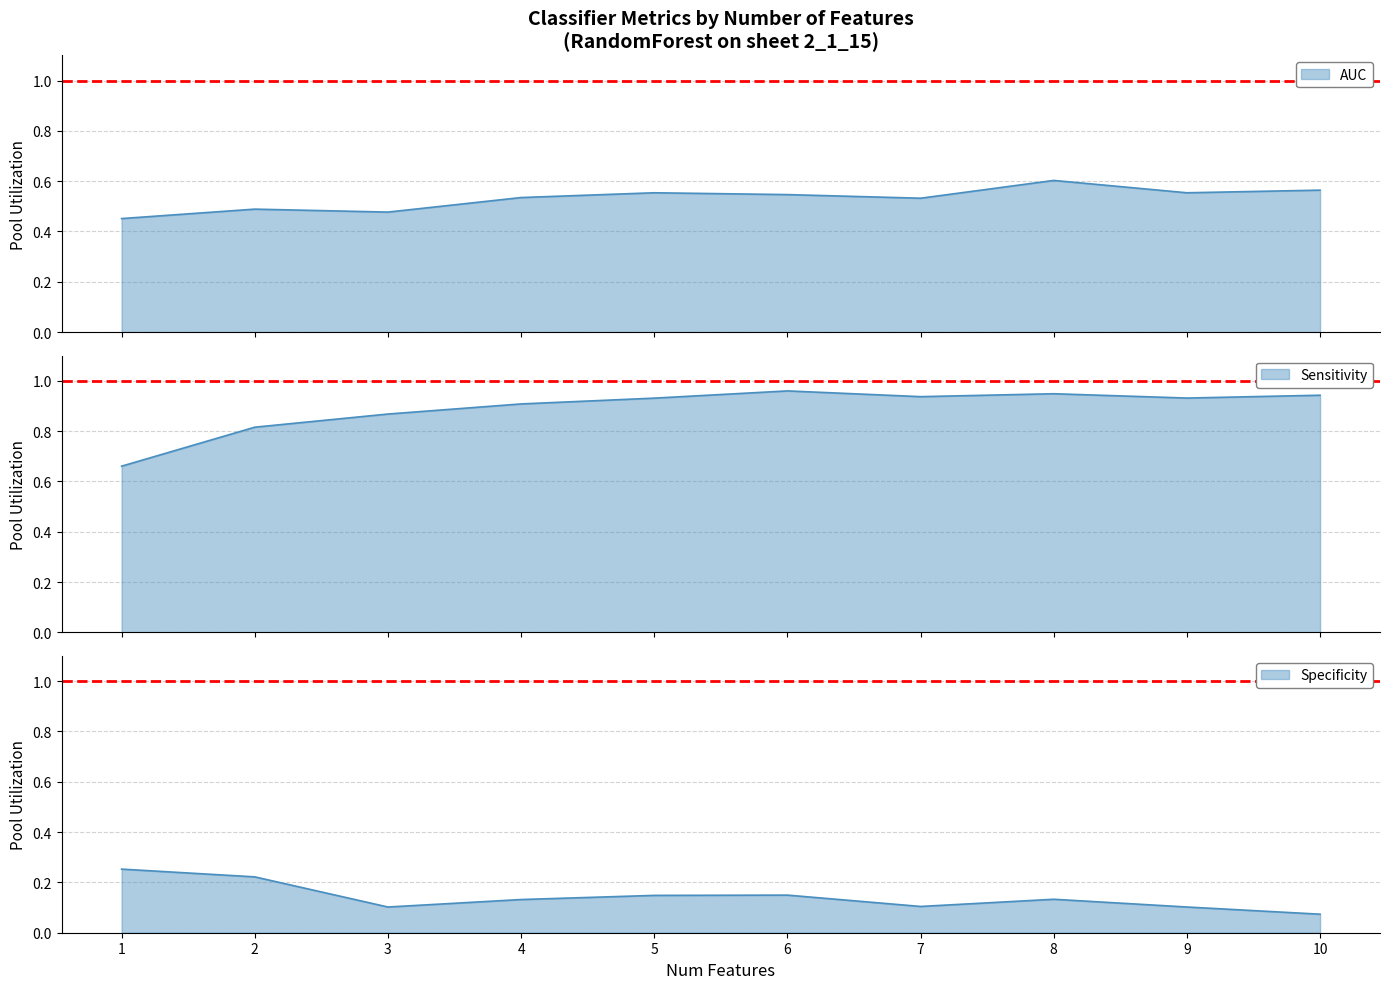

Count the AUC values in the range 0 to 1.

10